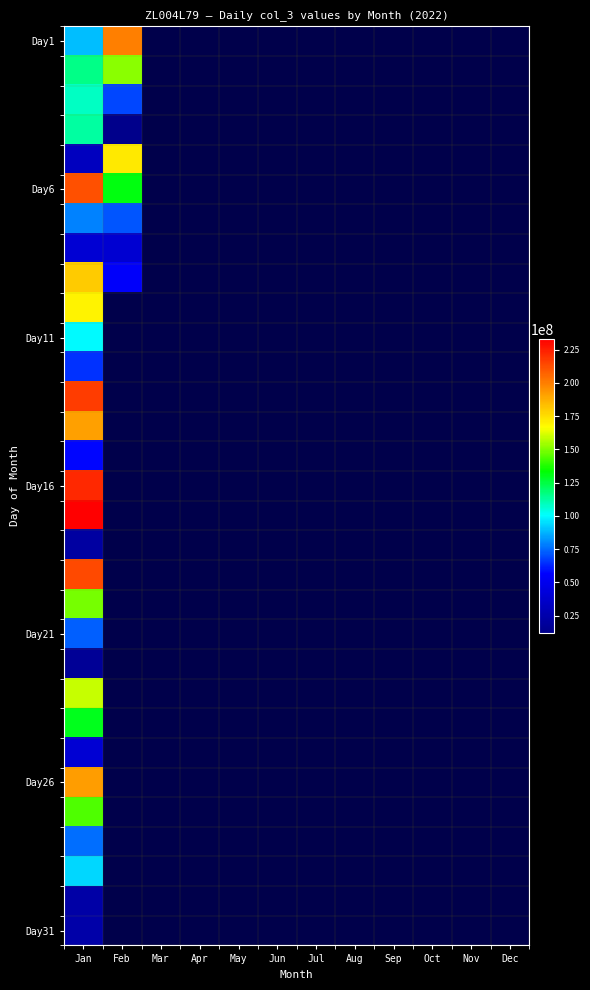

At which label is Day6 closest to 171608288?

Jan